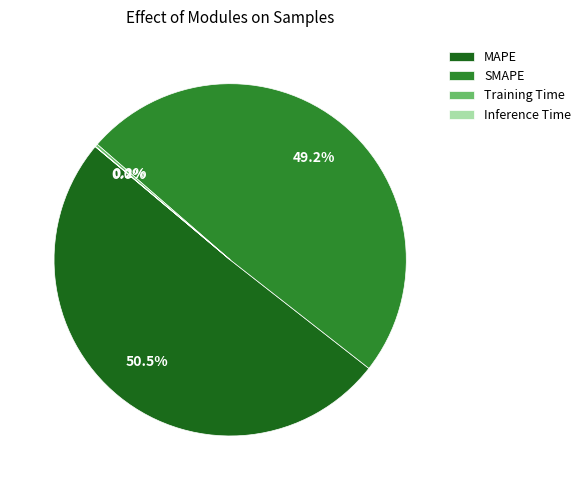

To the nearest percent, what is the average slice percentage?

25%